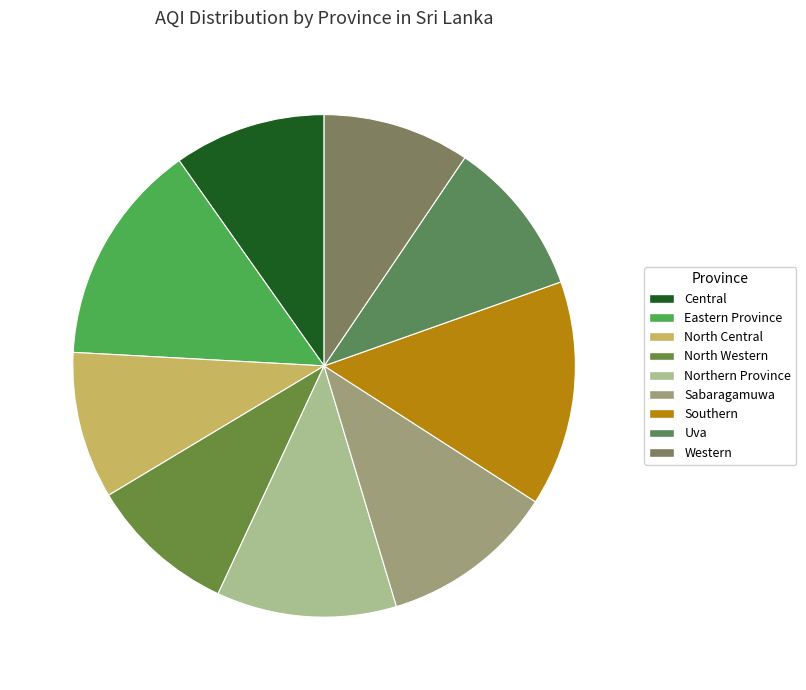

To the nearest percent, what is the combined percentage of Sabaragamuwa and Western?

21%